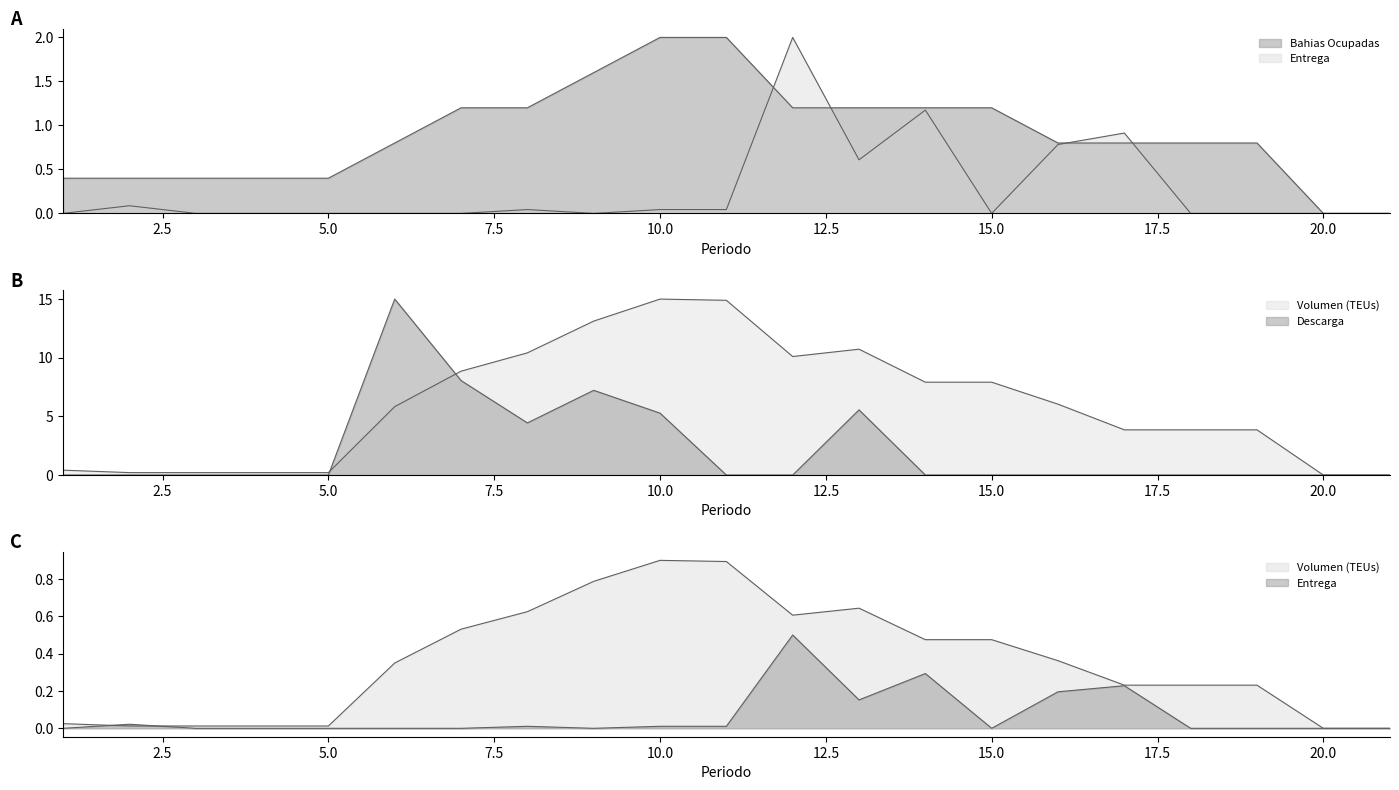

Which category has the highest value across all series?

10